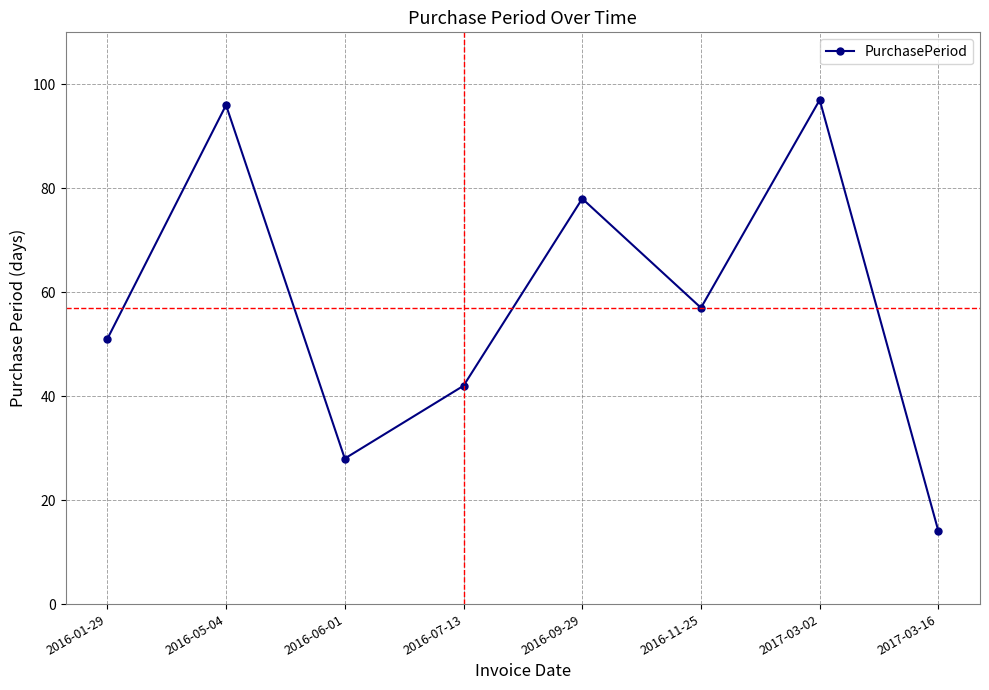

Which label corresponds to the smallest value in the chart?

2017-03-16